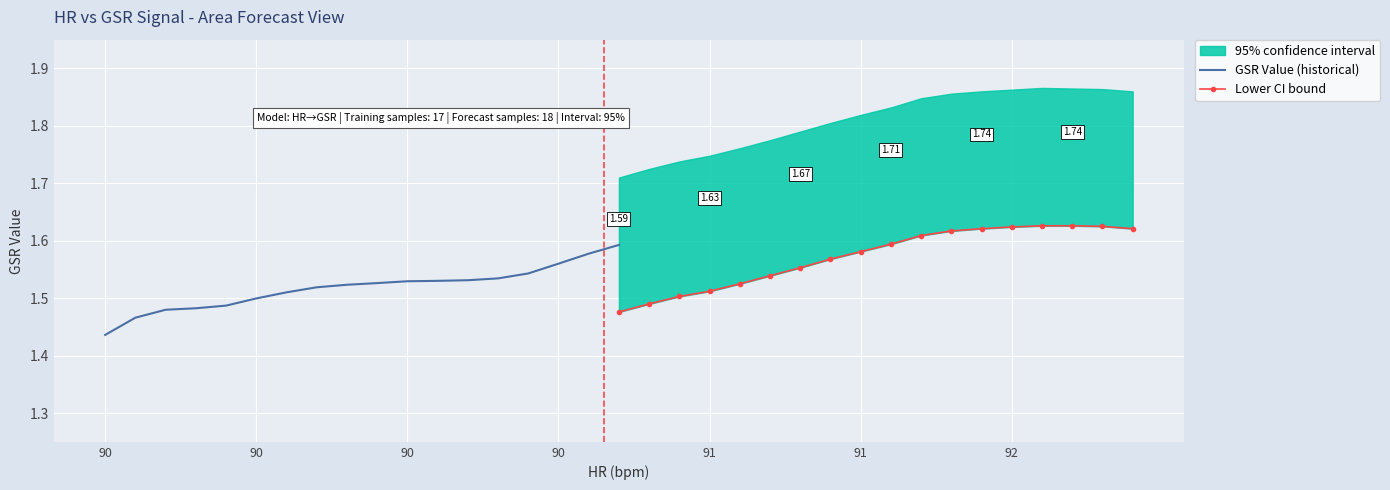

True or false: GSR Value (historical) and Lower CI bound intersect in this chart.

False